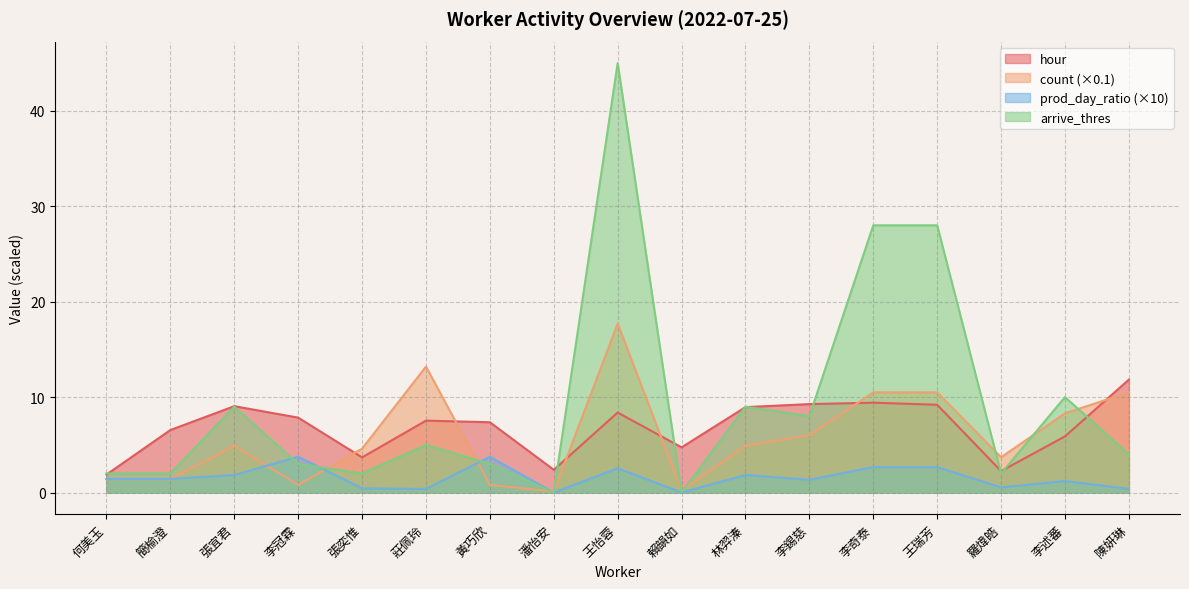

What is the difference between the maximum and minimum values in the hour series?

9.9